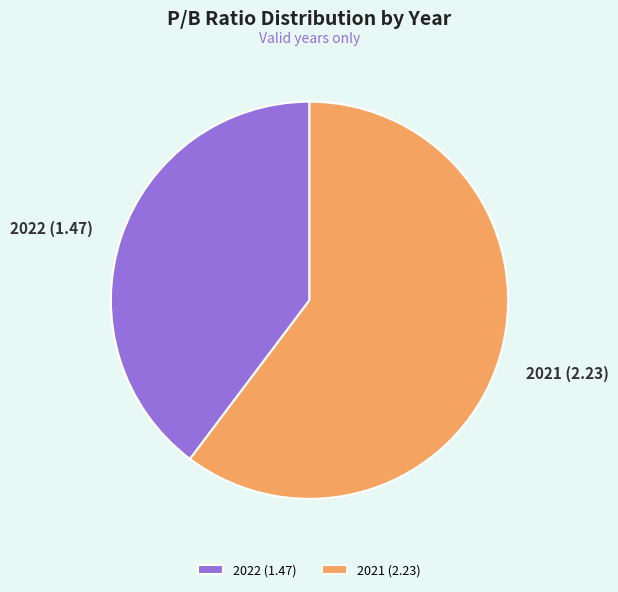

What is the largest slice in the pie chart?

2021 (2.23)